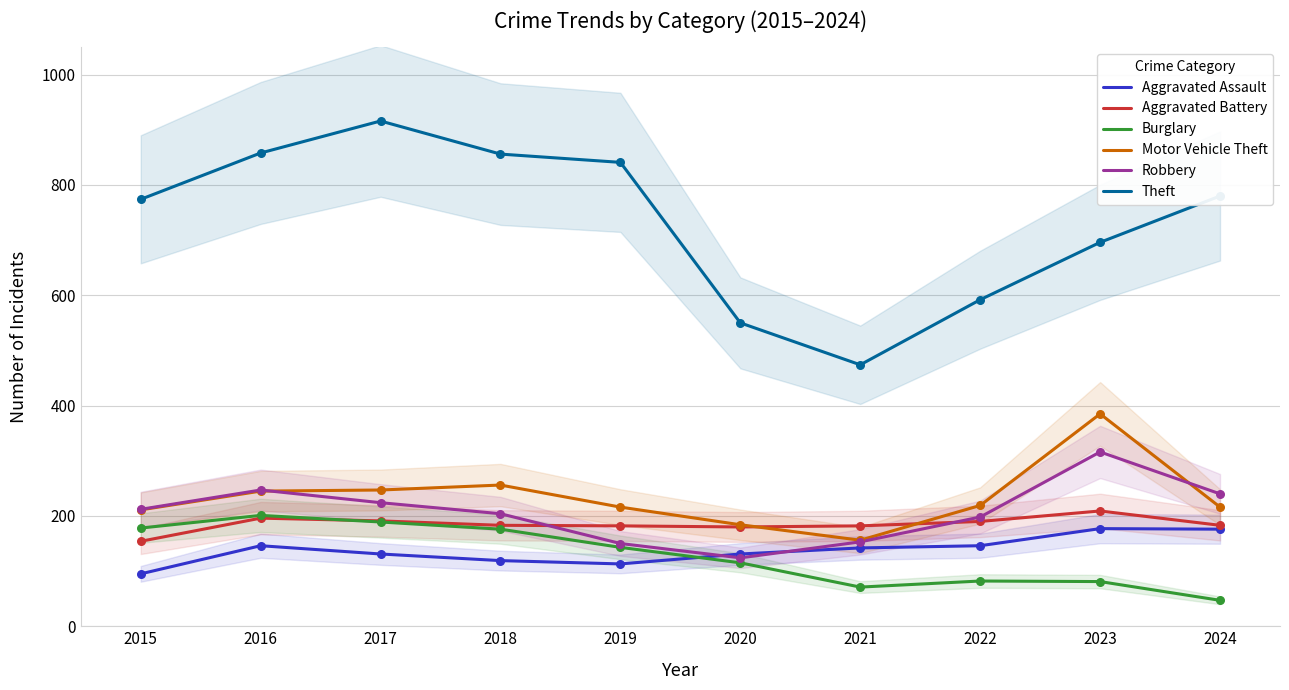

Is the value of Motor Vehicle Theft at 2017 greater than the value of Aggravated Battery at 2018?

Yes